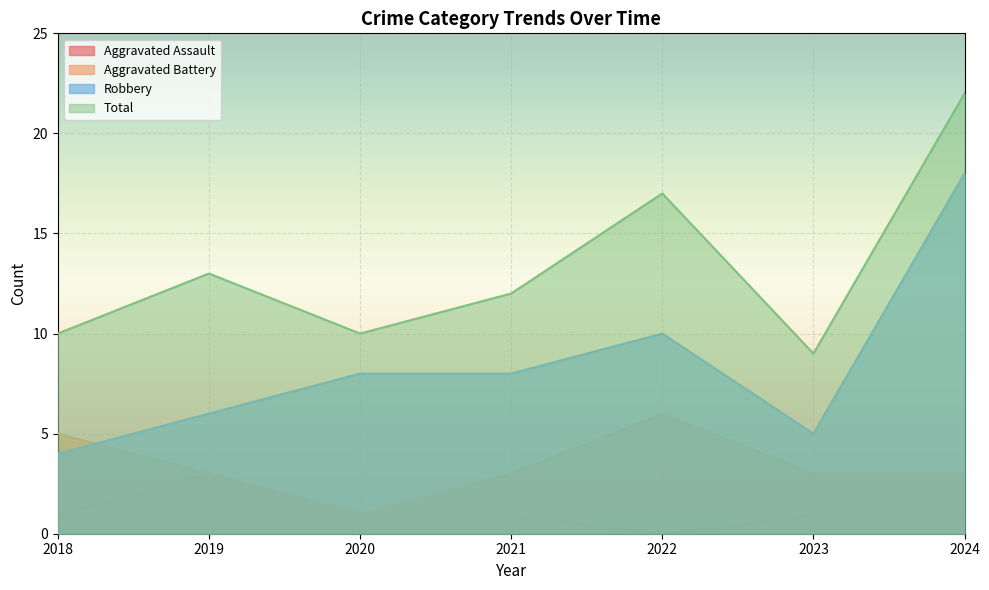

What is the highest value of the Aggravated Assault series?

3